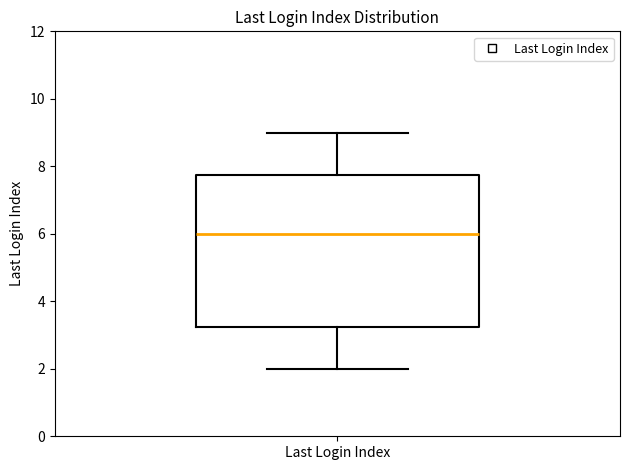

Transcribe this box plot: give where the median line is, the range the box spans, and where the two whiskers end, as read against the y-axis. The values are not printed on the chart, so give them approximately, as read against the axis.

median 6.0, box 3.2 to 7.8, whiskers 2.0 to 9.0